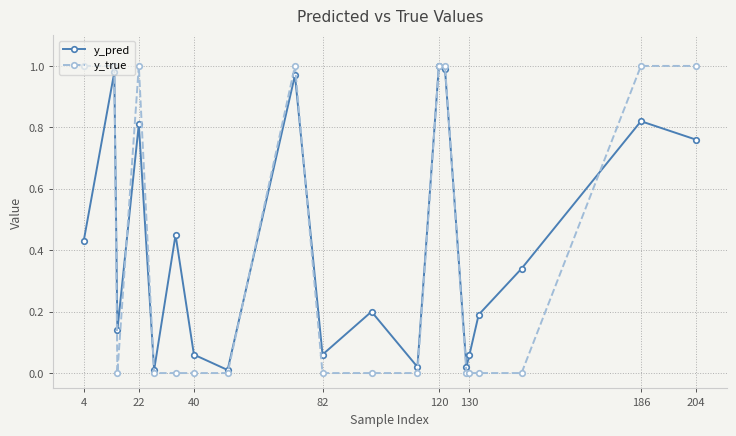

Which series has the largest range (max minus min)?

y_true